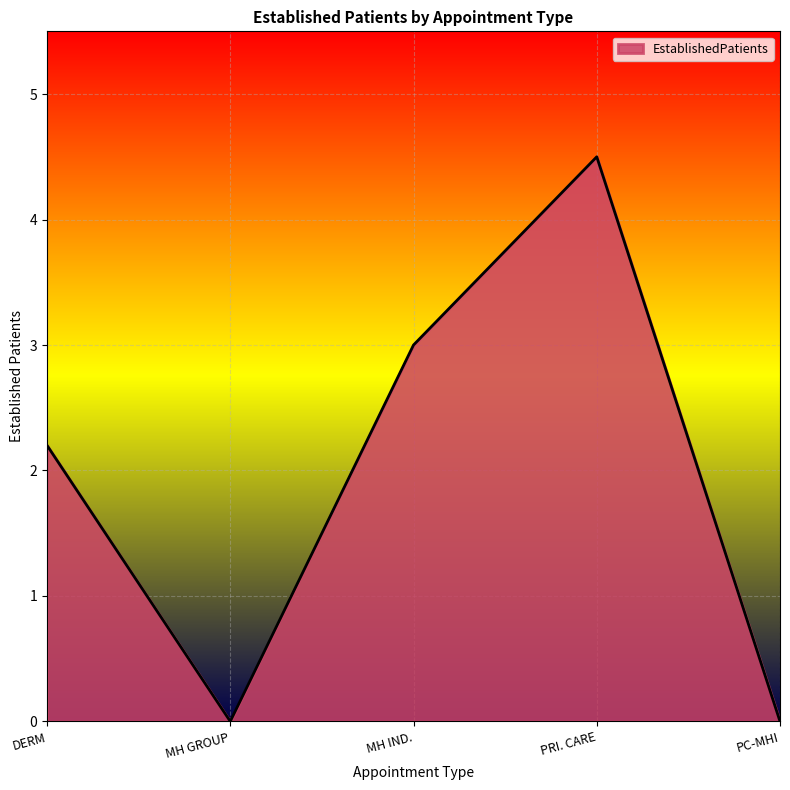

The value at DERM is 2.2. True or false?

True